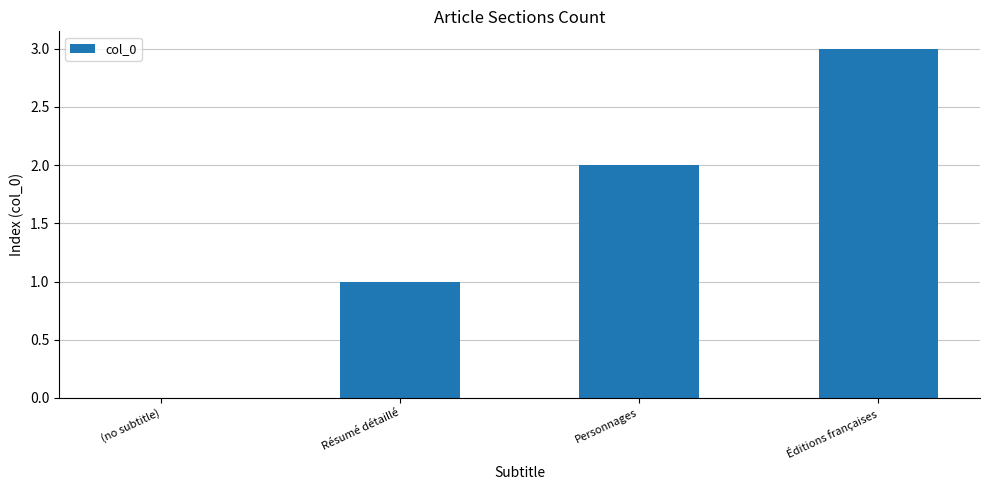

How many positive values are there?

3